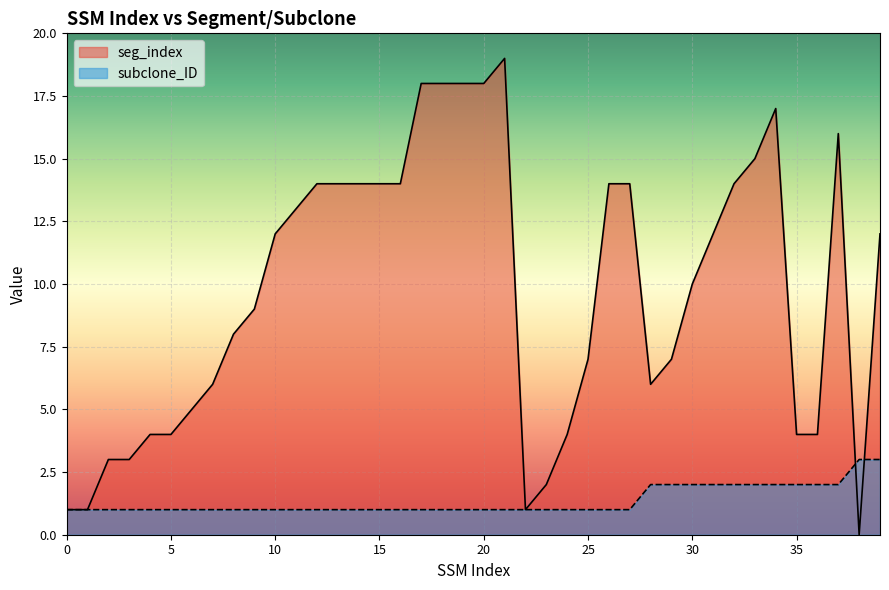

What is the difference between the highest and lowest values at 30?

8